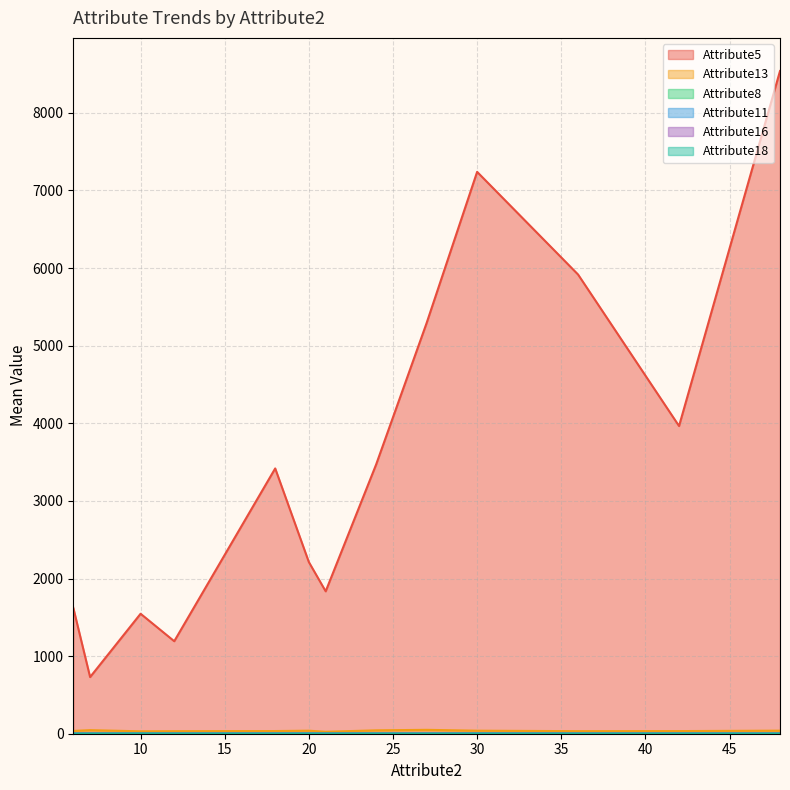

Is it true that Attribute18 equals 1 at 11?

False